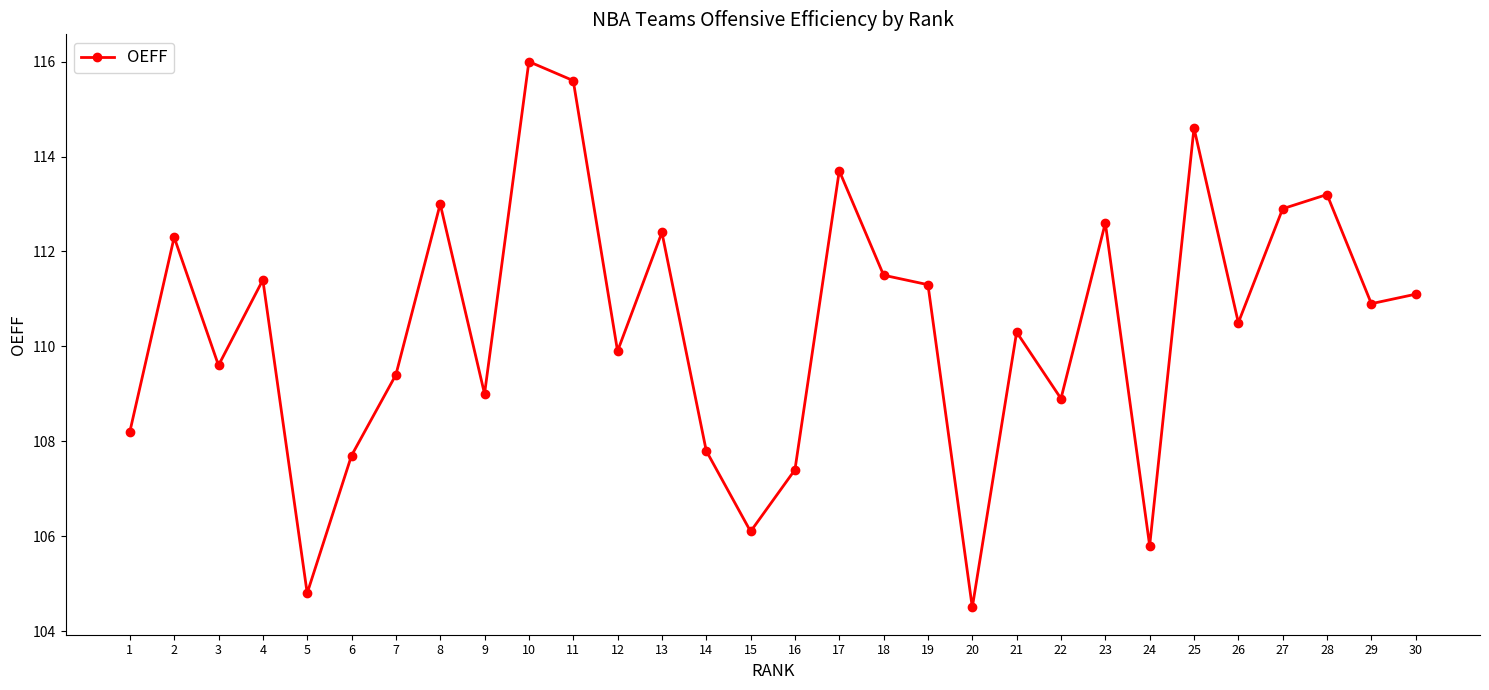

Is it true that the value at 3 is 109.6?

True